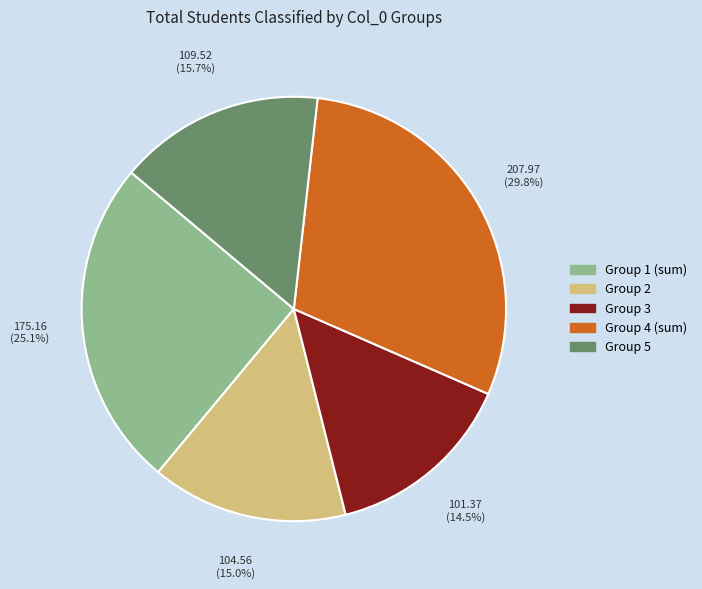

Which slice is the largest?

Group 4 (sum)